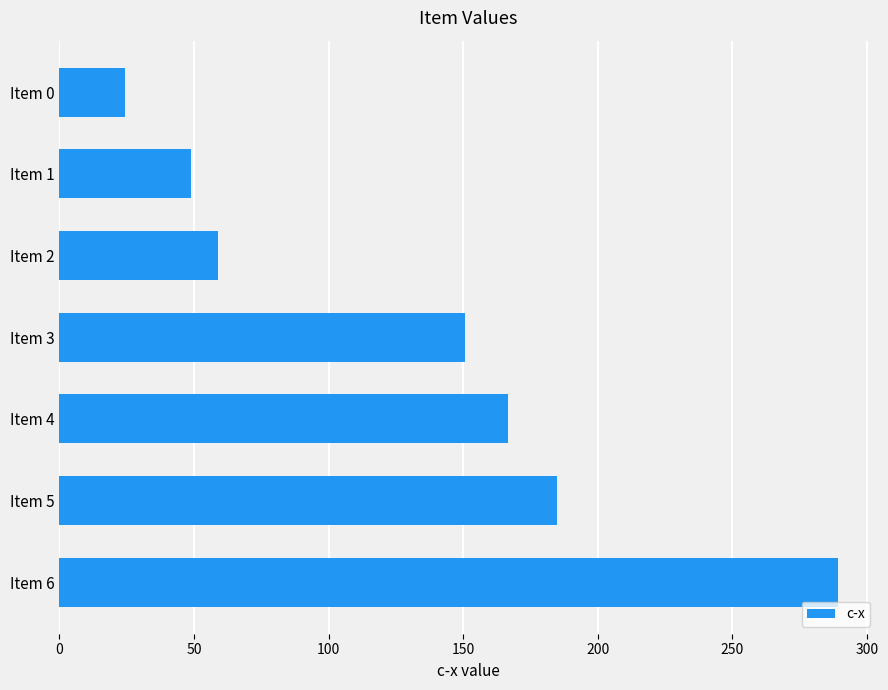

How many bars are there in total?

7